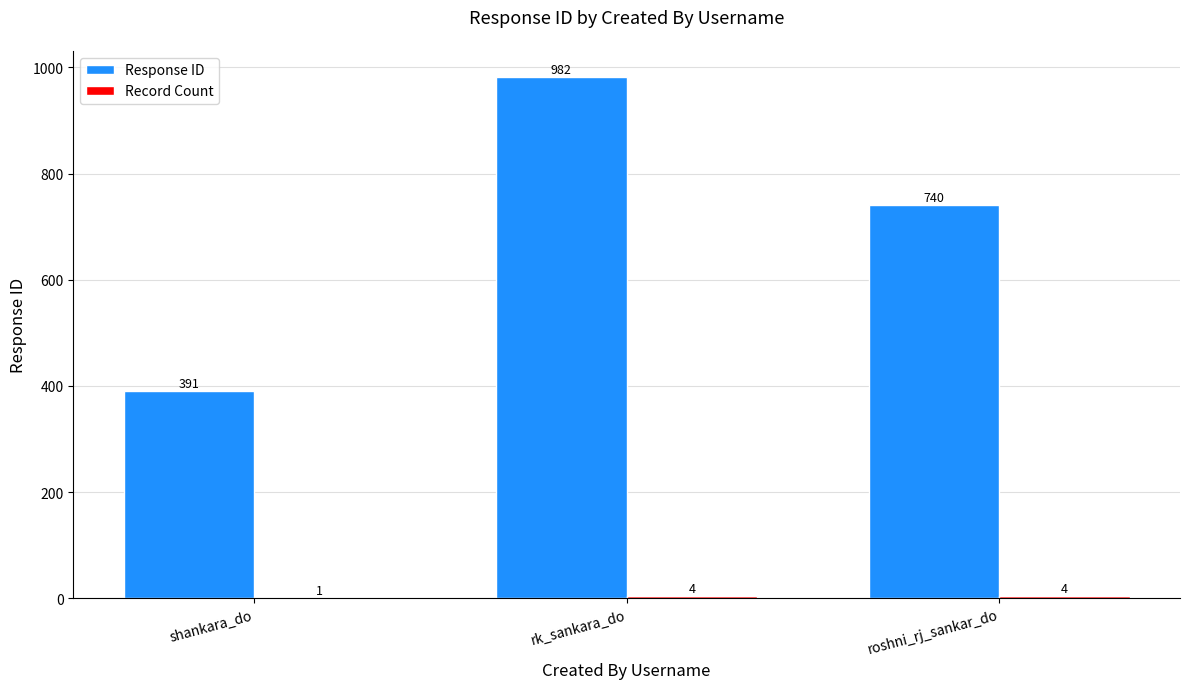

How many distinct data groups are displayed?

2